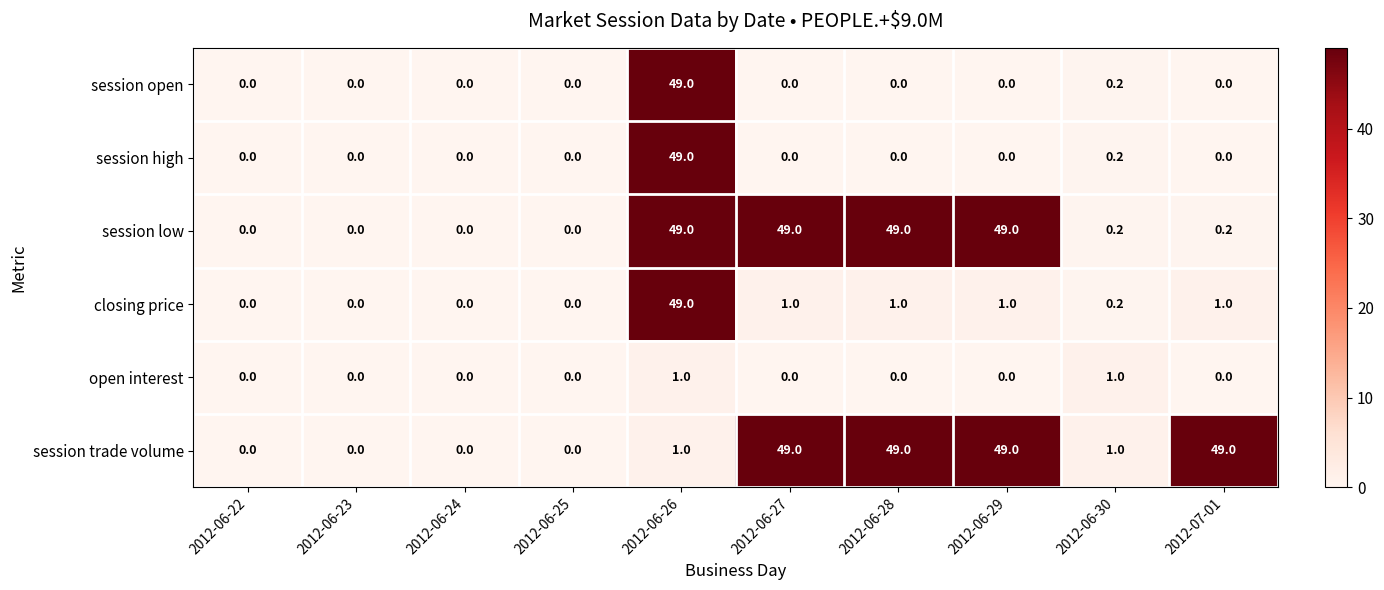

What is the difference between the maximum and minimum values in the session open series?

49.0